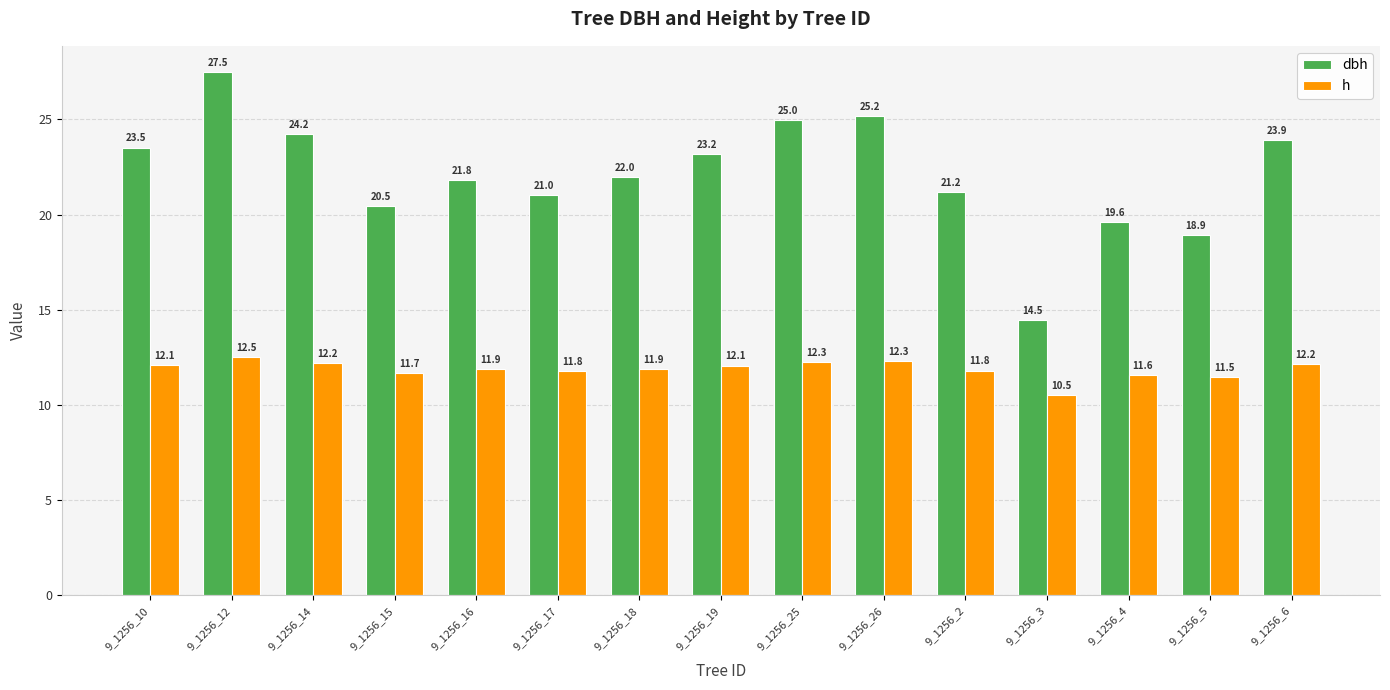

What is the value of the h bar at the 6th from the left?

11.8